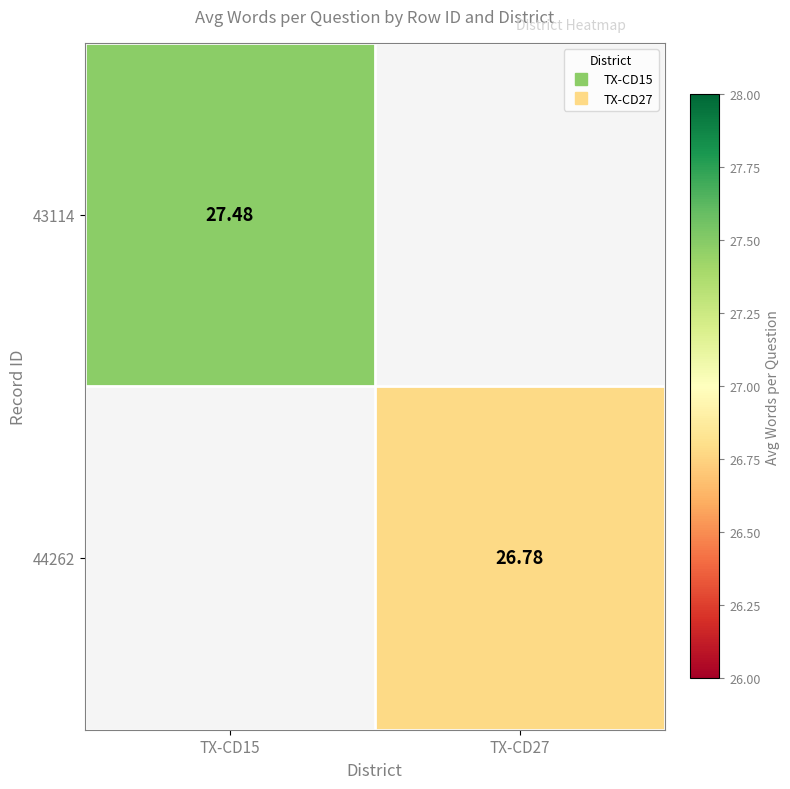

What is the approximate value of 44262 at TX-CD27?

26.8